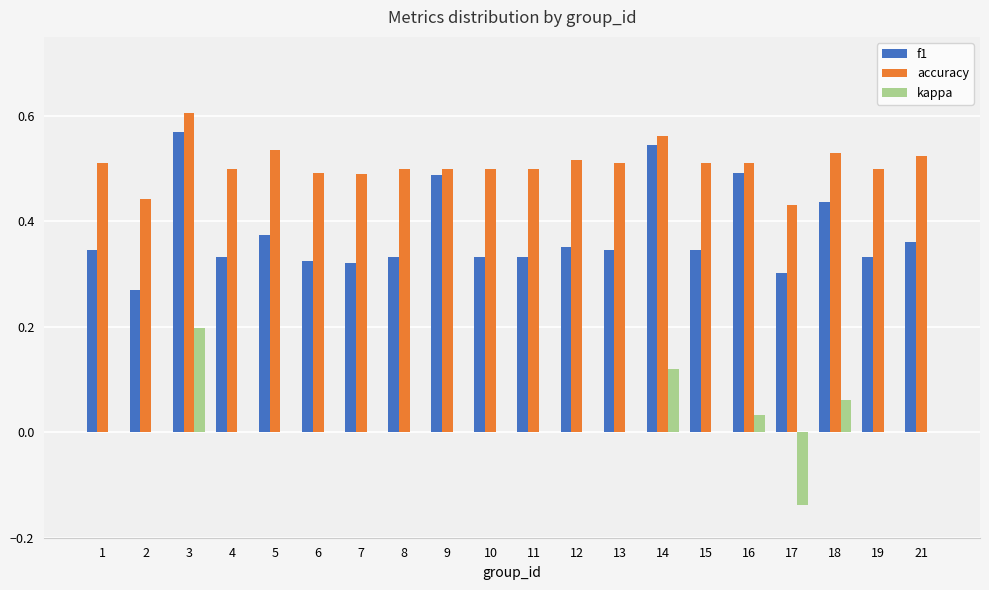

What is the total value across all series at 1?

0.9